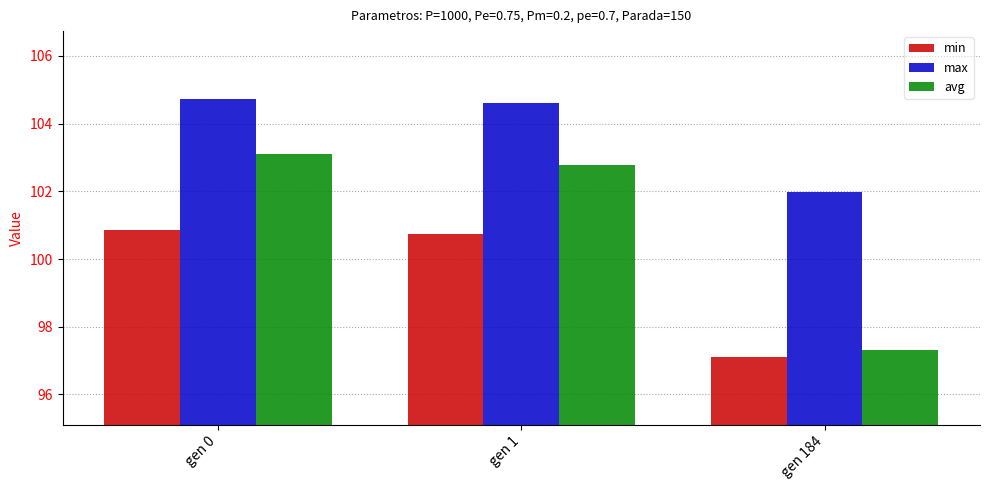

How many groups of bars are there?

3